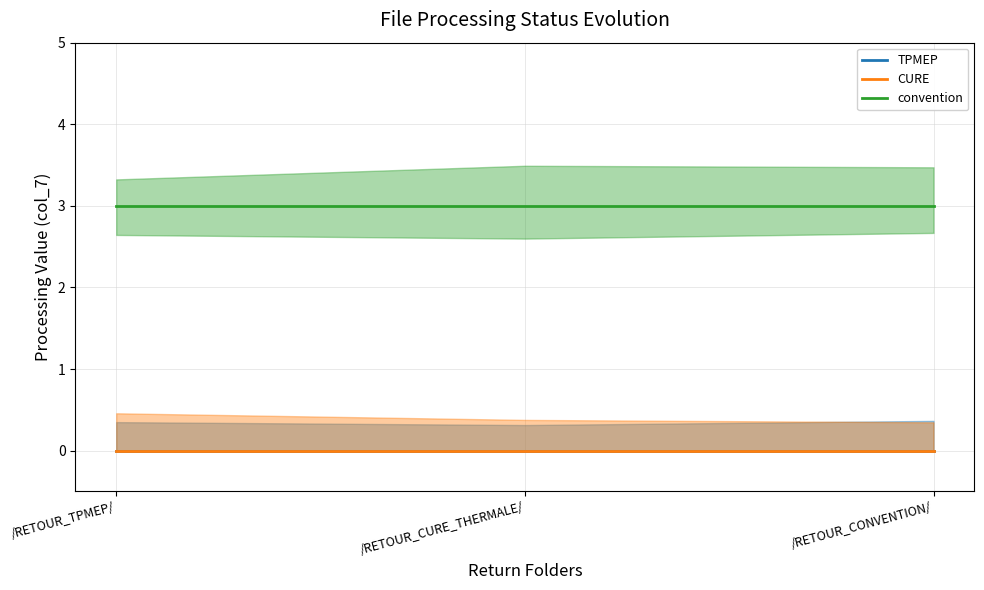

Which series has the widest spread of values?

TPMEP